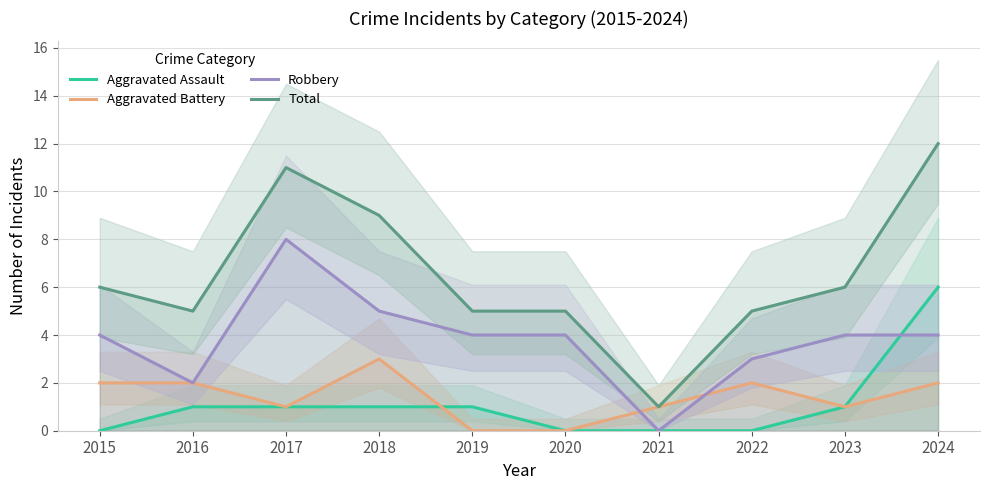

The Aggravated Assault series shows 0 at 2022. True or false?

True